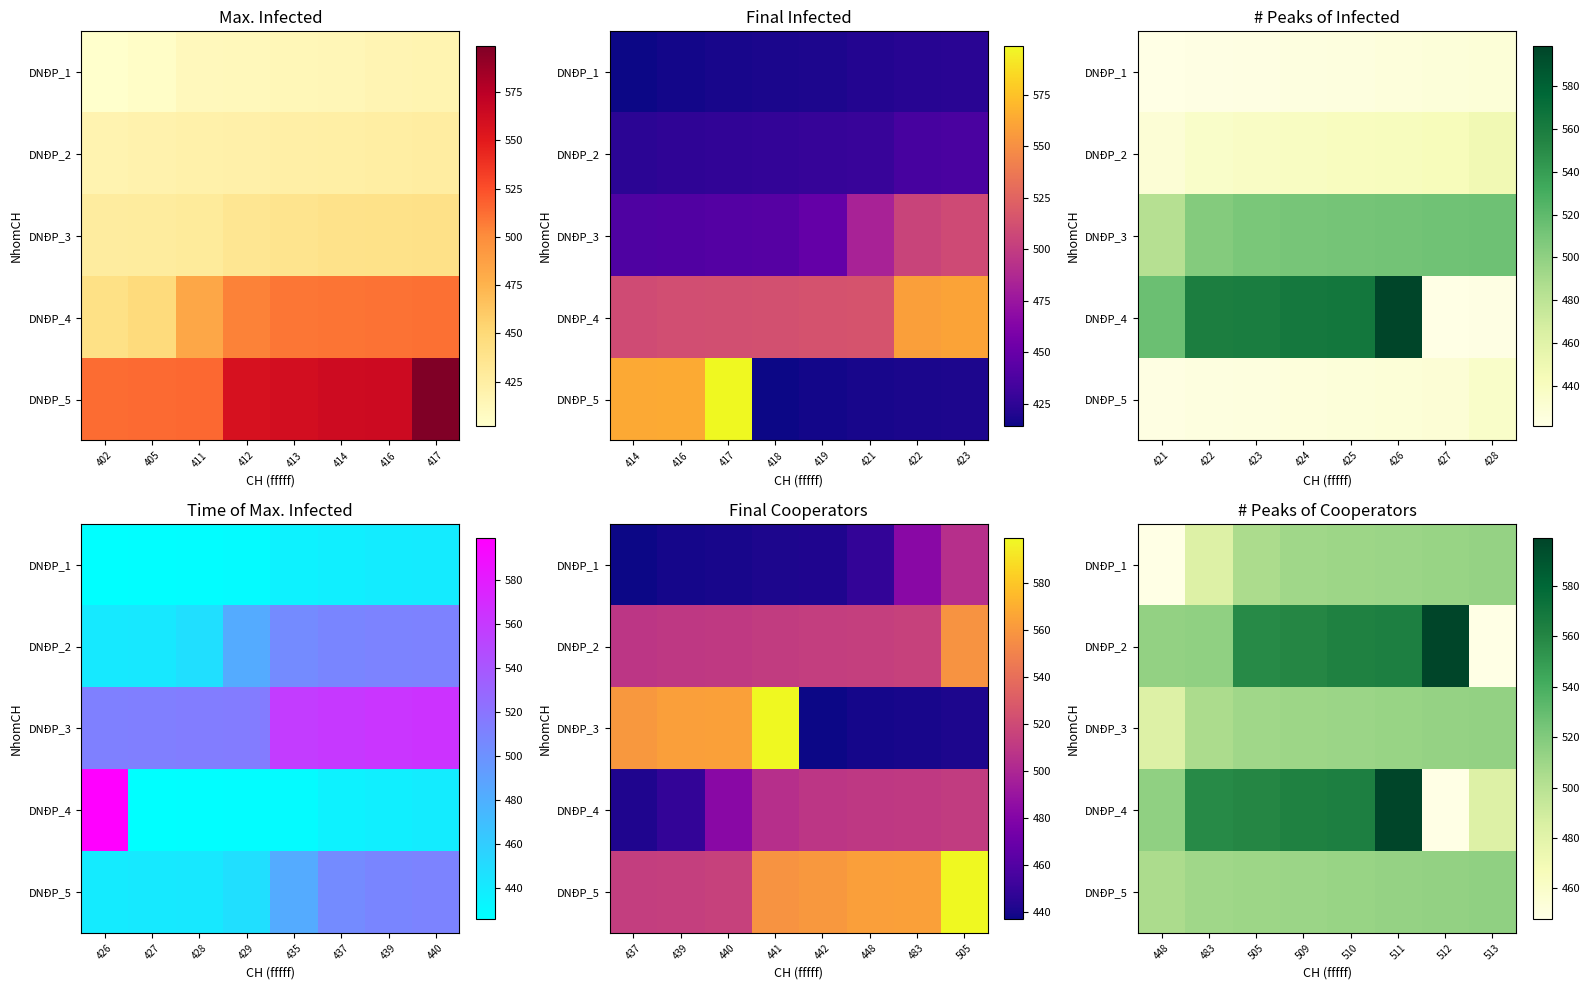

Which has a higher value, 417 or 411?

417